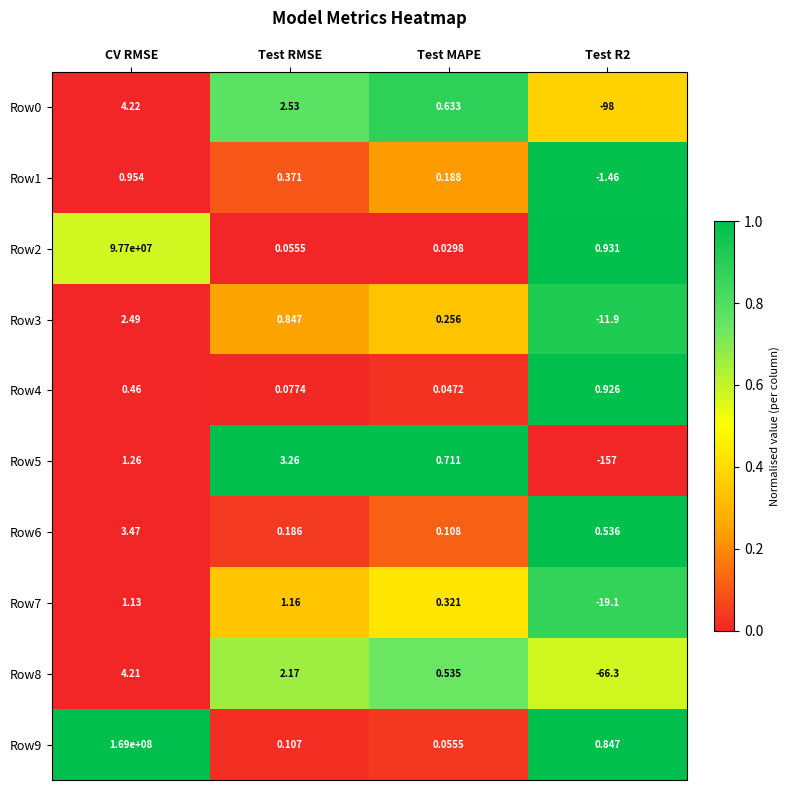

At which label does Row1 first exceed 0?

CV RMSE